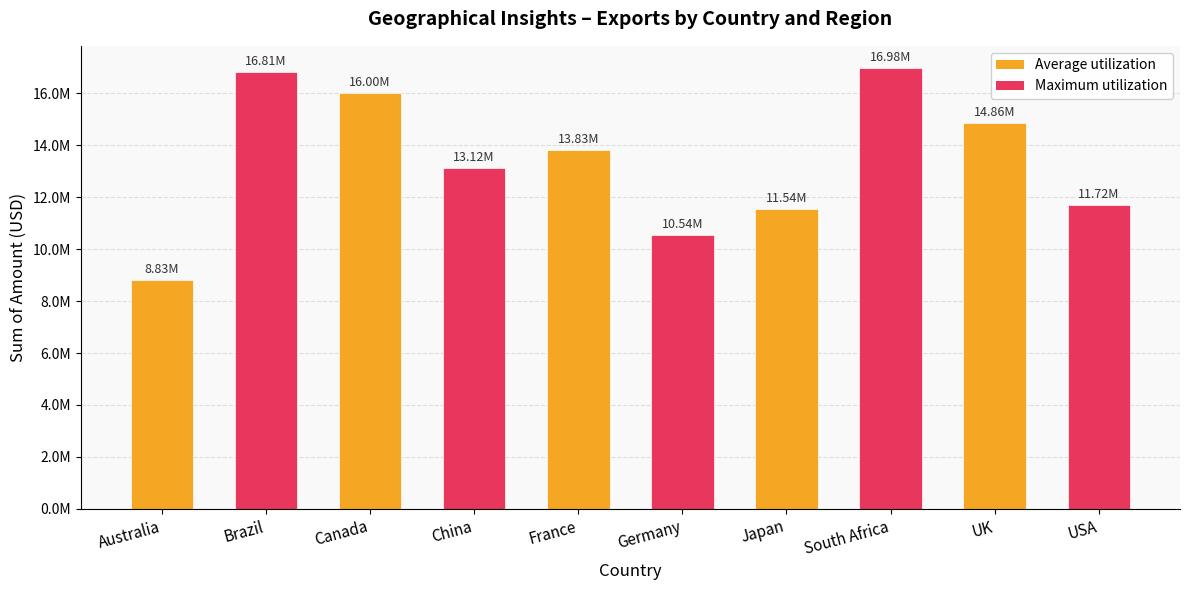

Are the bars horizontal?

No